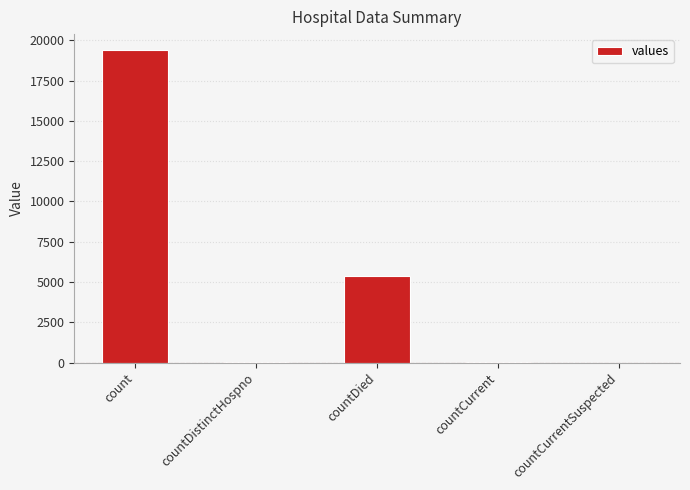

The chart shows a value of 7960 at countDied. True or false?

False